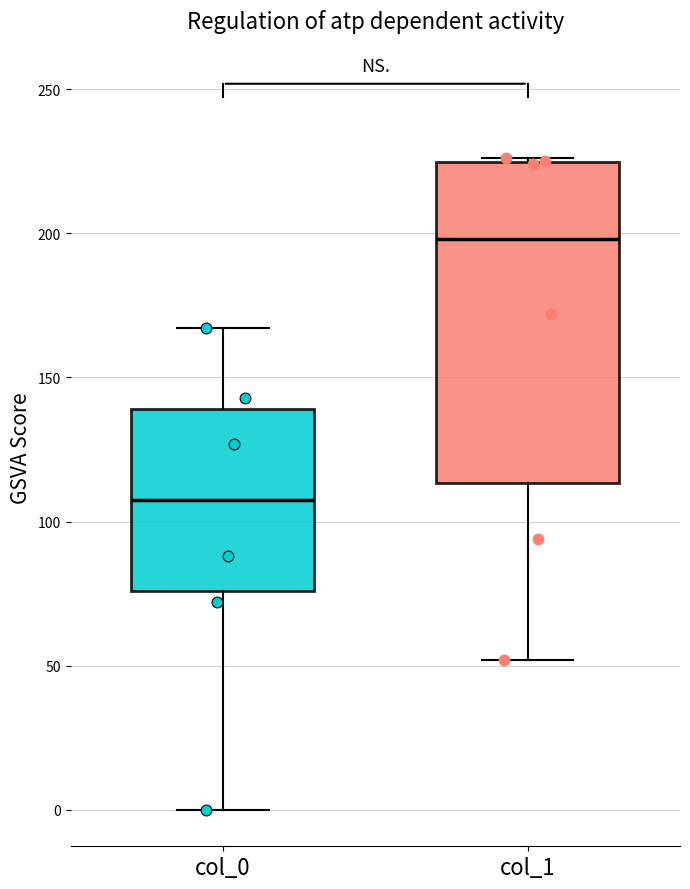

Comparing the boxes themselves (not the whiskers), which one is the tallest?

col_1